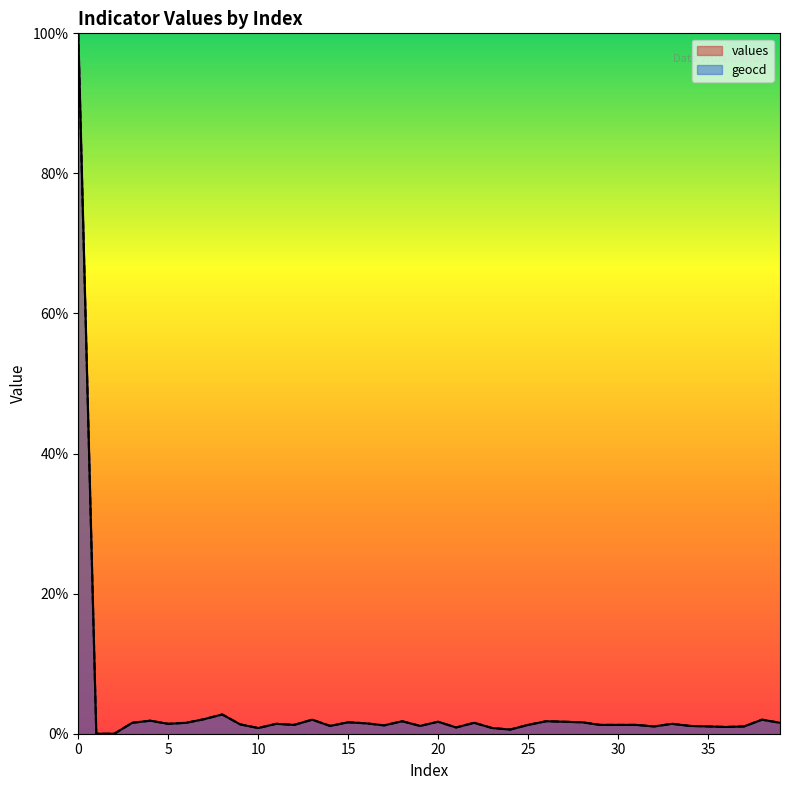

What is the value of the values point at the 20th from the left?

1.1